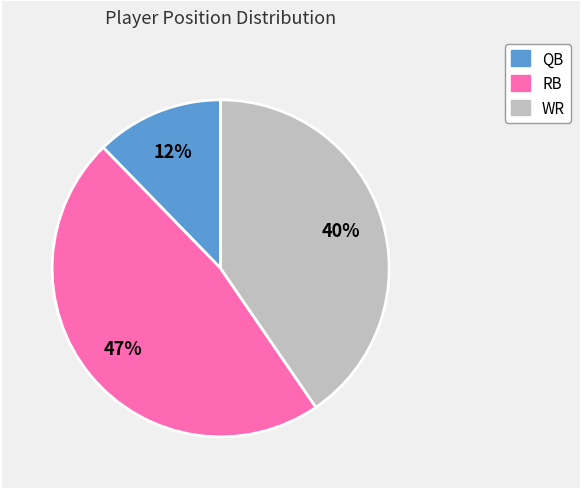

To the nearest percent, what is the average slice percentage?

33%